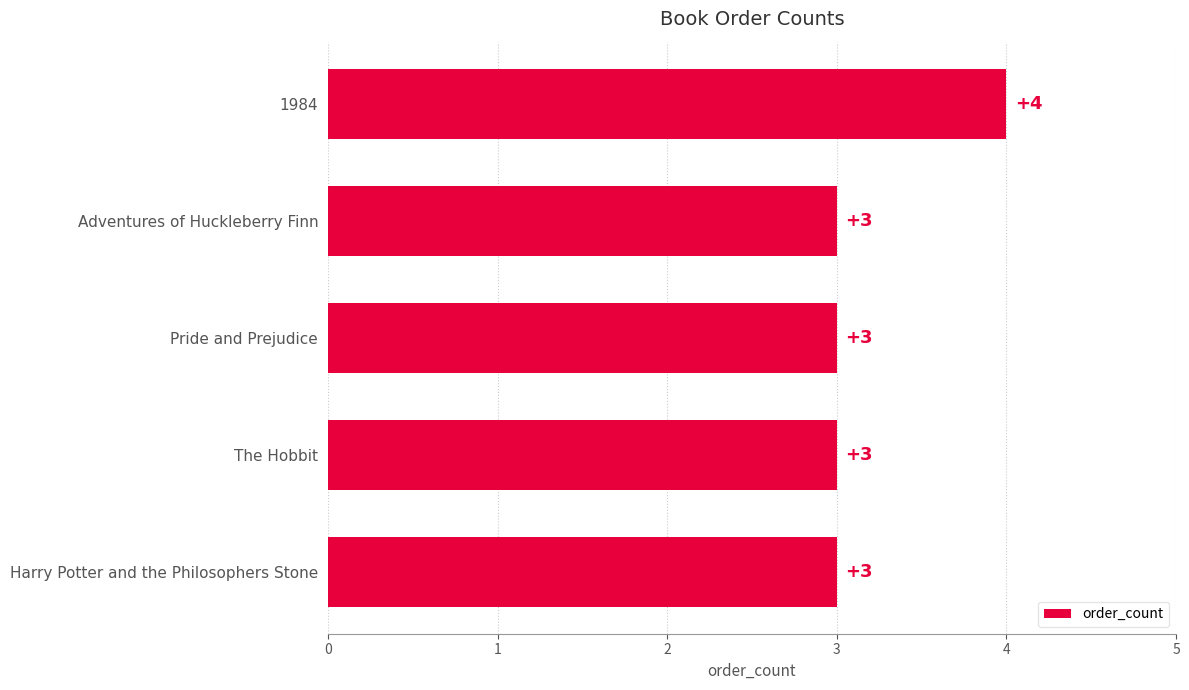

What is the maximum value shown in the chart?

4